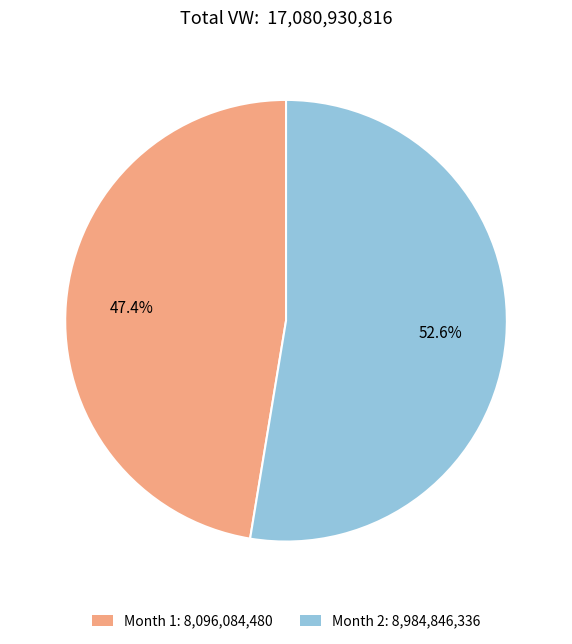

Rank the categories by value from lowest to highest.

Month 1, Month 2